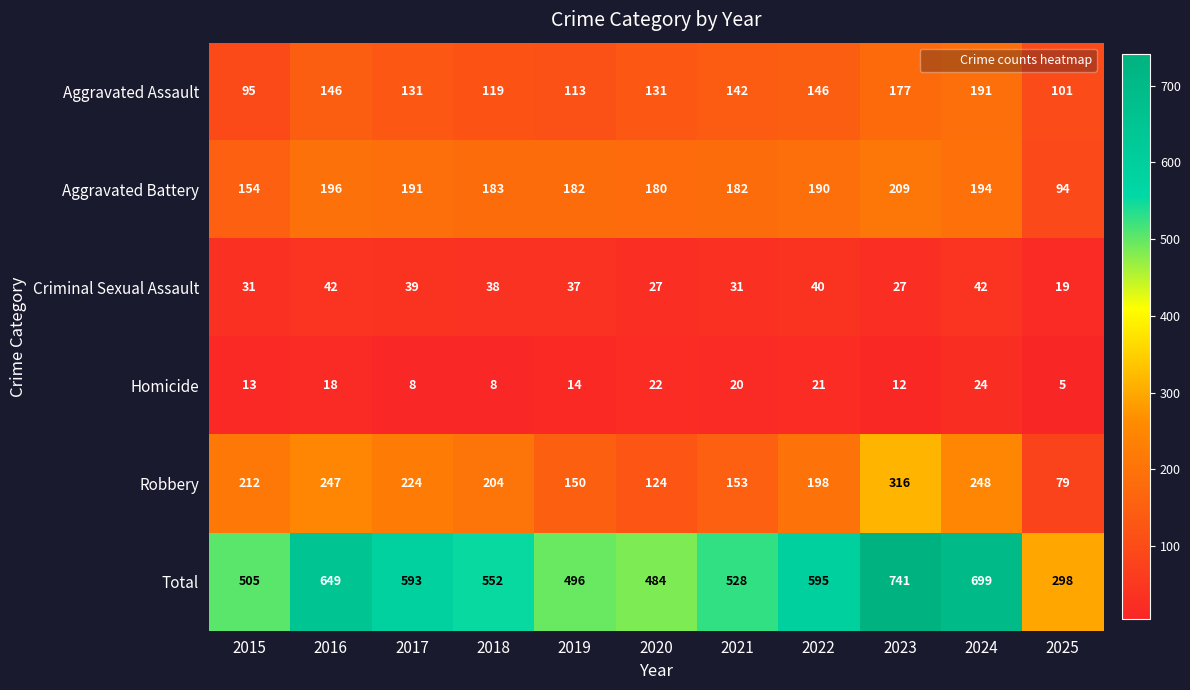

What is the average value of the Aggravated Assault series?

136